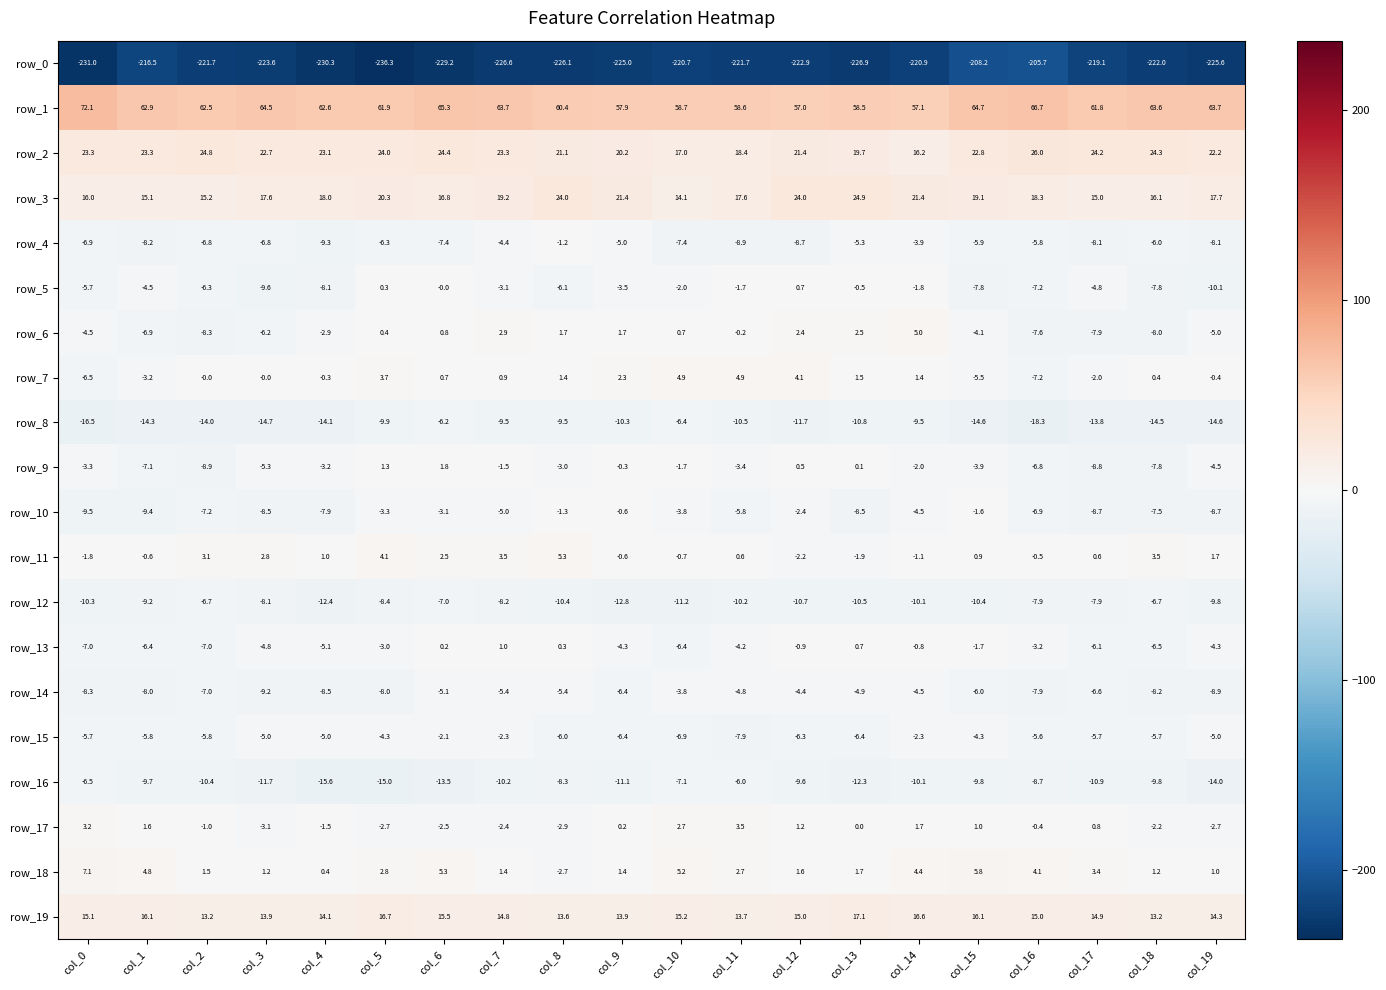

List the series in order of their peak value, lowest first.

row_0, row_12, row_8, row_16, row_14, row_15, row_4, row_10, row_5, row_13, row_9, row_17, row_7, row_6, row_11, row_18, row_19, row_3, row_2, row_1